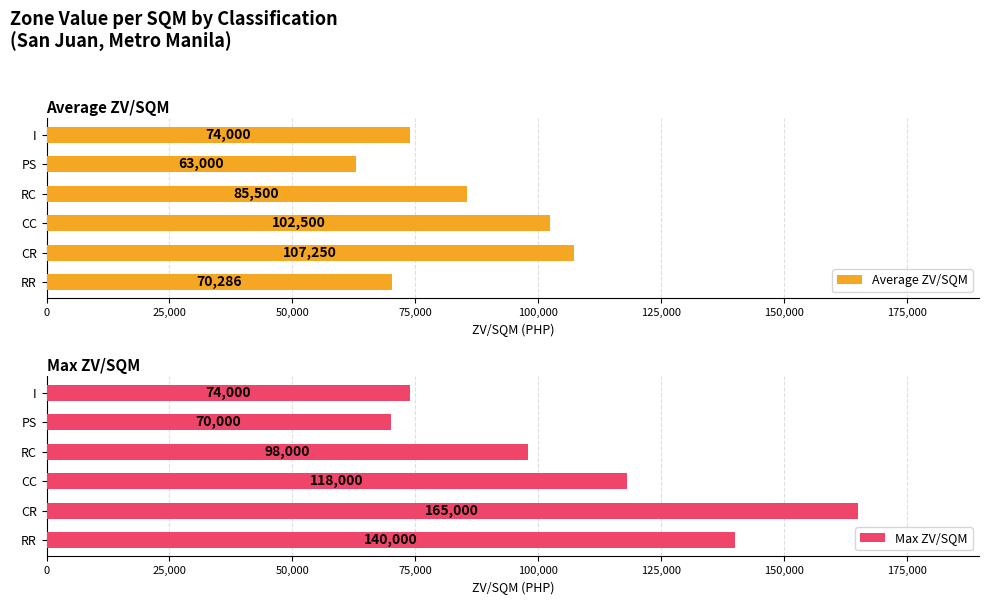

True or false: Average ZV/SQM has a value of 85500.0 at RC.

True